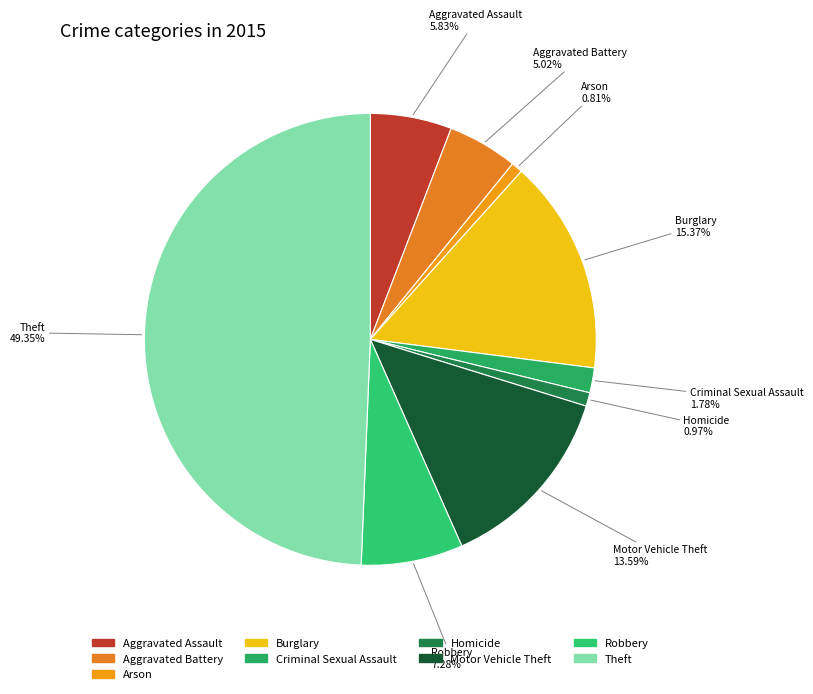

How many slices are in this pie chart?

9